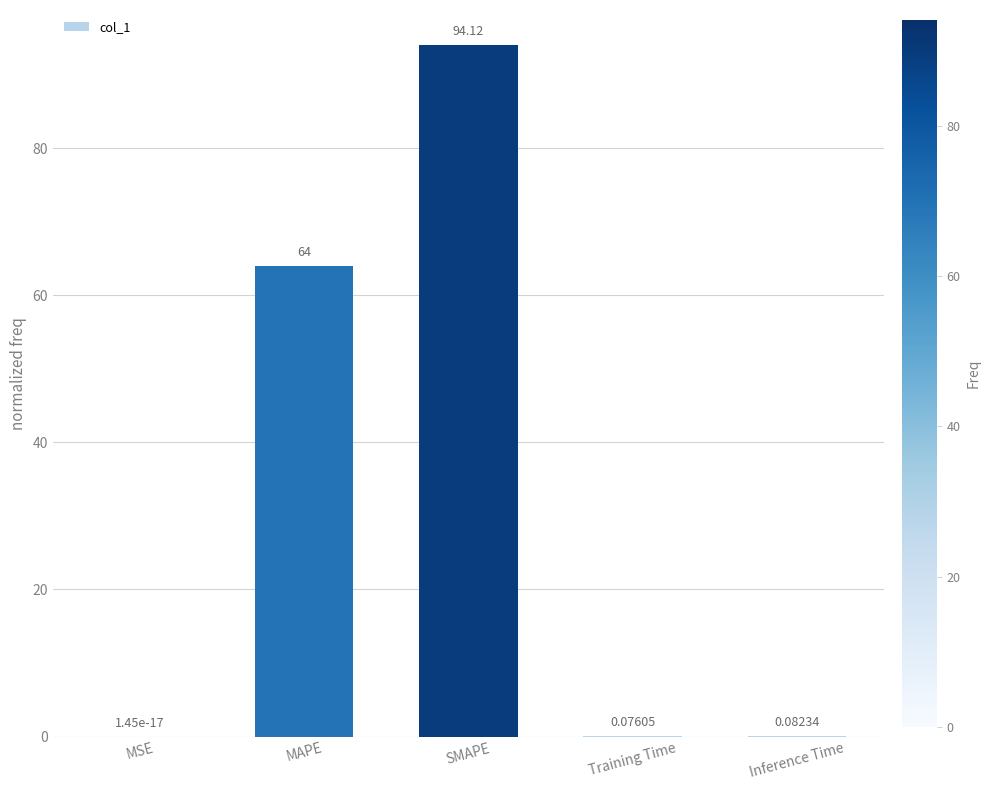

Which label corresponds to the largest value in the chart?

SMAPE